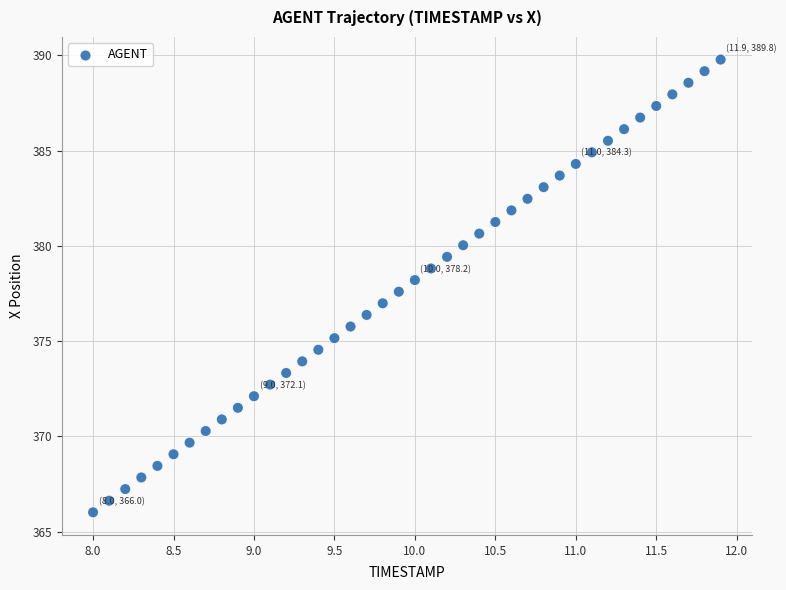

What is the range of X values (max minus min)?

3.9